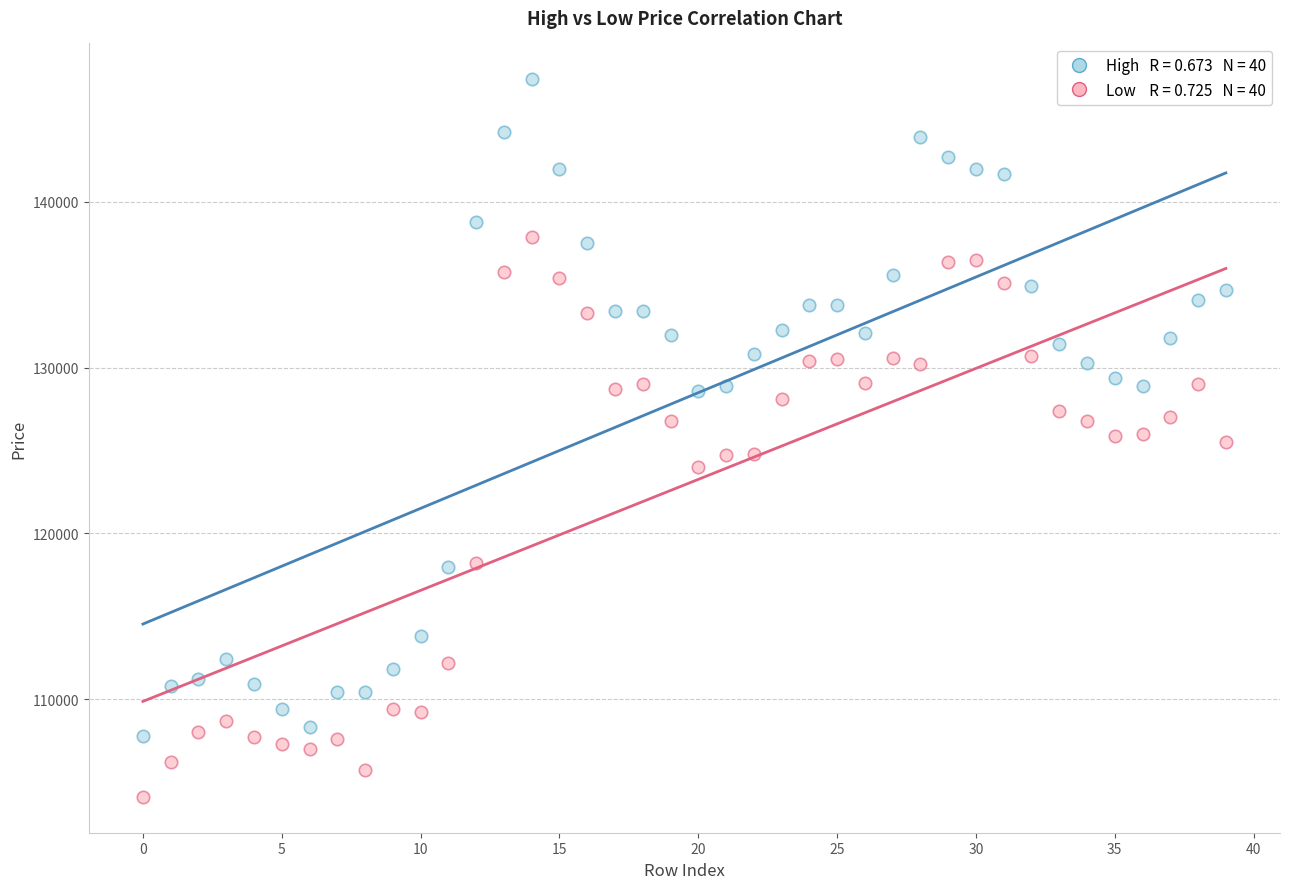

Across all data points, what is the range of Y values (max minus min)?

43300